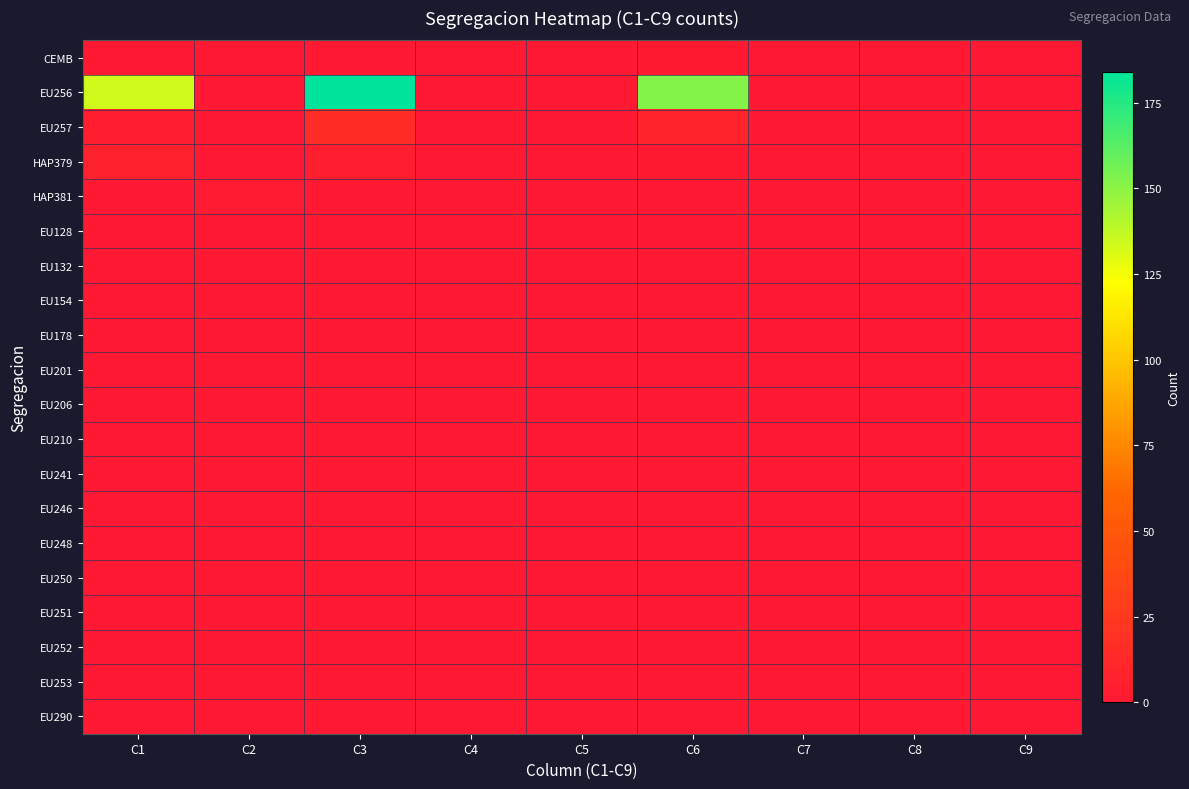

Reading right to left, what are all the values shown in this chart?

CEMB: C9=0	C8=0	C7=0	C6=1	C5=0	C4=0	C3=0	C2=0	C1=0
EU256: C9=0	C8=0	C7=0	C6=152	C5=0	C4=0	C3=184	C2=0	C1=134
EU257: C9=0	C8=0	C7=0	C6=9	C5=0	C4=0	C3=16	C2=0	C1=4
HAP379: C9=0	C8=0	C7=0	C6=1	C5=0	C4=0	C3=3	C2=0	C1=7
HAP381: C9=0	C8=0	C7=0	C6=0	C5=0	C4=0	C3=0	C2=2	C1=0
EU128: C9=0	C8=0	C7=0	C6=0	C5=0	C4=0	C3=0	C2=0	C1=0
EU132: C9=0	C8=0	C7=0	C6=0	C5=0	C4=0	C3=0	C2=0	C1=0
EU154: C9=0	C8=0	C7=0	C6=0	C5=0	C4=0	C3=0	C2=0	C1=0
EU178: C9=0	C8=0	C7=0	C6=0	C5=0	C4=0	C3=0	C2=0	C1=0
EU201: C9=0	C8=0	C7=0	C6=0	C5=0	C4=0	C3=0	C2=0	C1=0
EU206: C9=0	C8=0	C7=0	C6=0	C5=0	C4=0	C3=0	C2=0	C1=0
EU210: C9=0	C8=0	C7=0	C6=0	C5=0	C4=0	C3=0	C2=0	C1=0
EU241: C9=0	C8=0	C7=0	C6=0	C5=0	C4=0	C3=0	C2=0	C1=0
EU246: C9=0	C8=0	C7=0	C6=0	C5=0	C4=0	C3=0	C2=0	C1=0
EU248: C9=0	C8=0	C7=0	C6=0	C5=0	C4=0	C3=0	C2=0	C1=0
EU250: C9=0	C8=0	C7=0	C6=0	C5=0	C4=0	C3=0	C2=0	C1=0
EU251: C9=0	C8=0	C7=0	C6=0	C5=0	C4=0	C3=0	C2=0	C1=0
EU252: C9=0	C8=0	C7=0	C6=0	C5=0	C4=0	C3=0	C2=0	C1=0
EU253: C9=0	C8=0	C7=0	C6=0	C5=0	C4=0	C3=0	C2=0	C1=0
EU290: C9=0	C8=0	C7=0	C6=0	C5=0	C4=0	C3=0	C2=0	C1=0